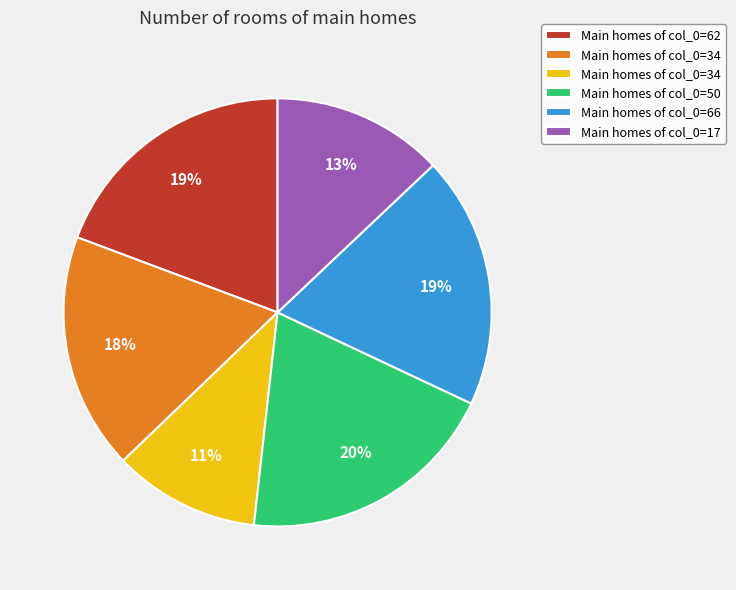

Count the number of slices in the pie.

6